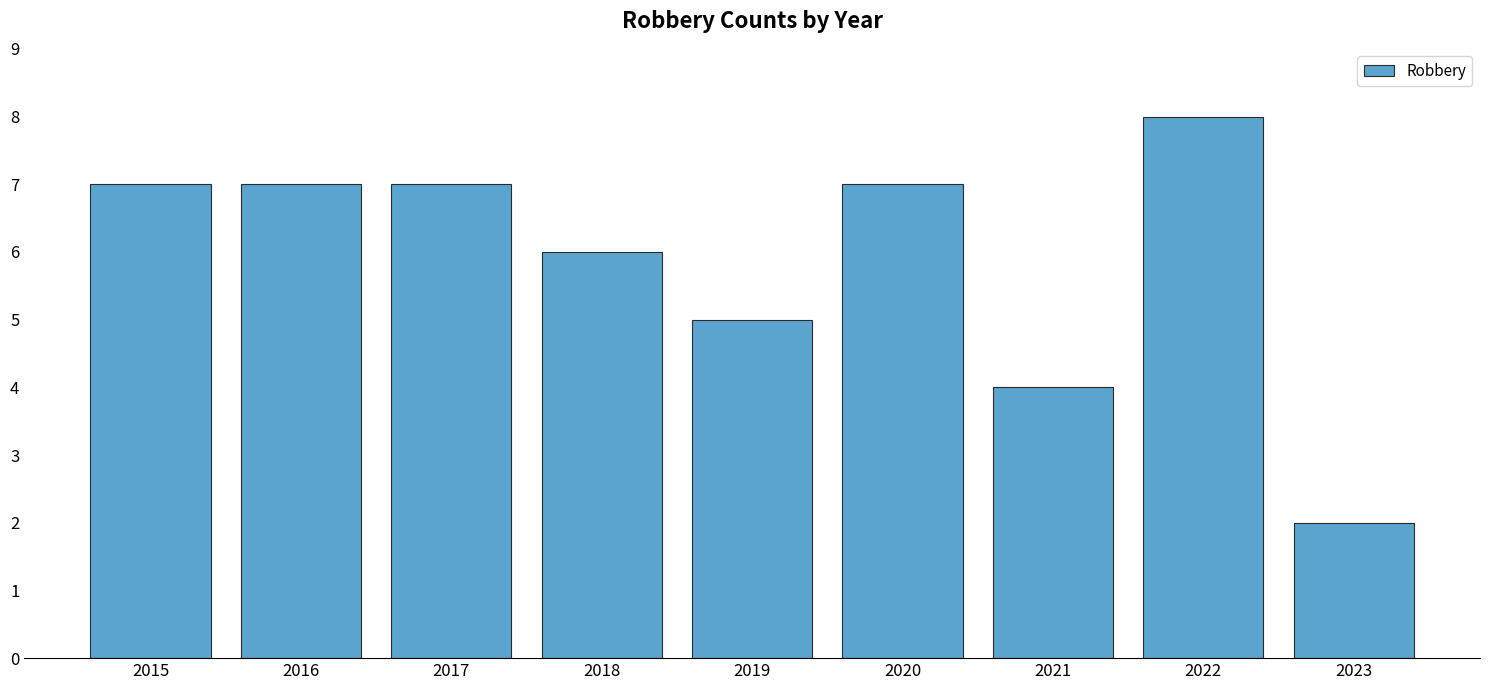

What is the smallest value displayed?

2